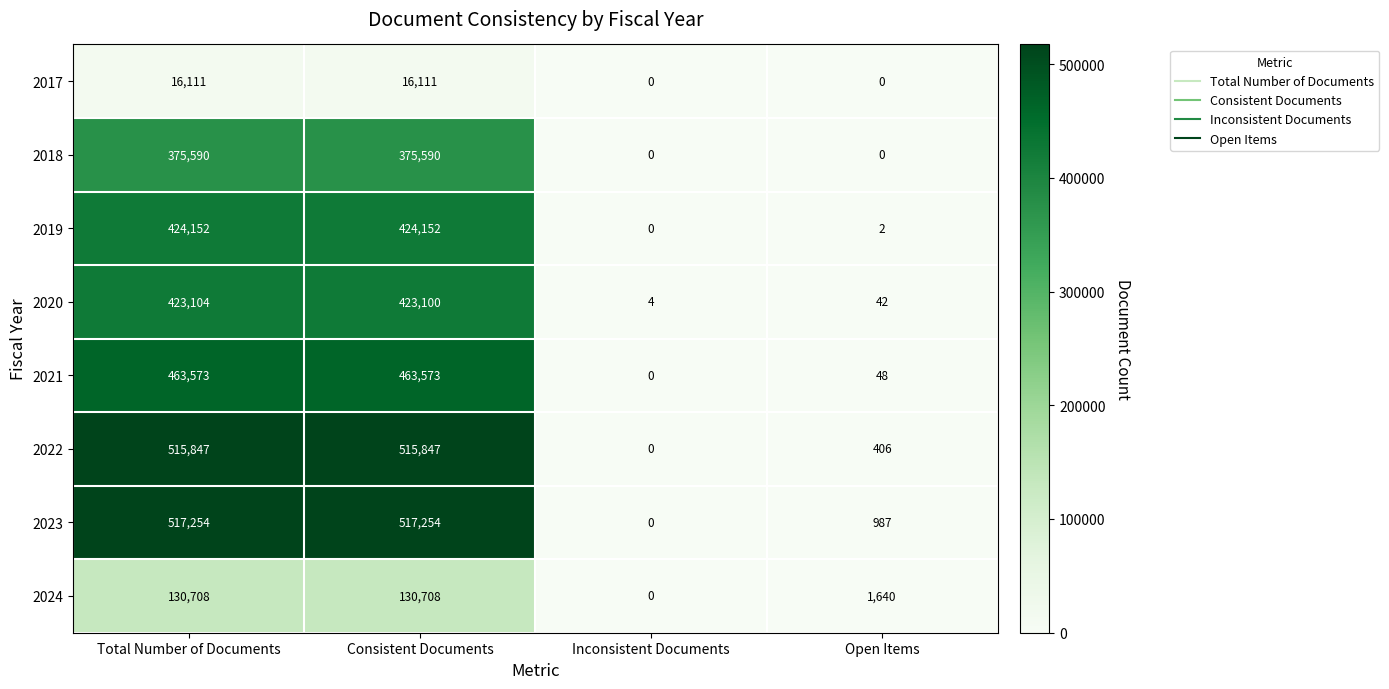

At how many categories does at least one series exceed 286382?

2